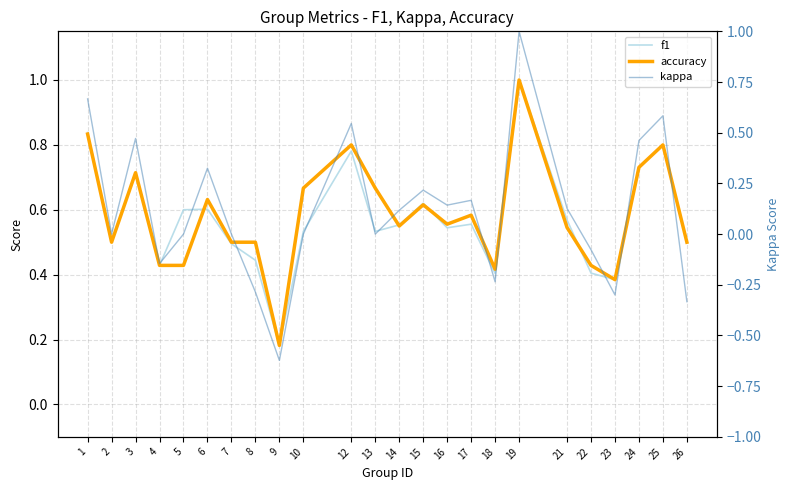

Reading left to right, extract all data points from this chart.

f1: 0.8	0.5	0.7	0.4	0.6	0.6	0.5	0.4	0.2	0.5	0.8	0.5	0.6	0.6	0.5	0.6	0.4	1.0	0.6	0.4	0.4	0.7	0.8	0.5
accuracy: 0.8	0.5	0.7	0.4	0.4	0.6	0.5	0.5	0.2	0.7	0.8	0.7	0.6	0.6	0.6	0.6	0.4	1.0	0.5	0.4	0.4	0.7	0.8	0.5
kappa: 0.7	0.0	0.5	-0.1	0.0	0.3	0.0	-0.3	-0.6	0.0	0.5	0.0	0.1	0.2	0.1	0.2	-0.2	1.0	0.1	-0.1	-0.3	0.5	0.6	-0.3